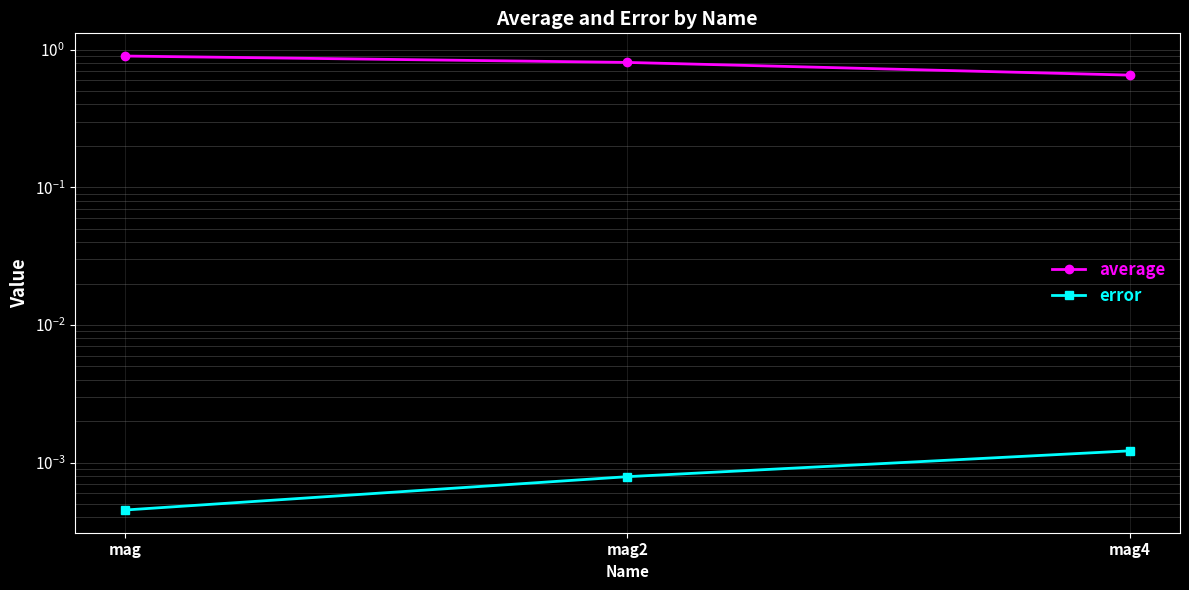

What is the difference between the maximum and minimum values in the average series?

0.2